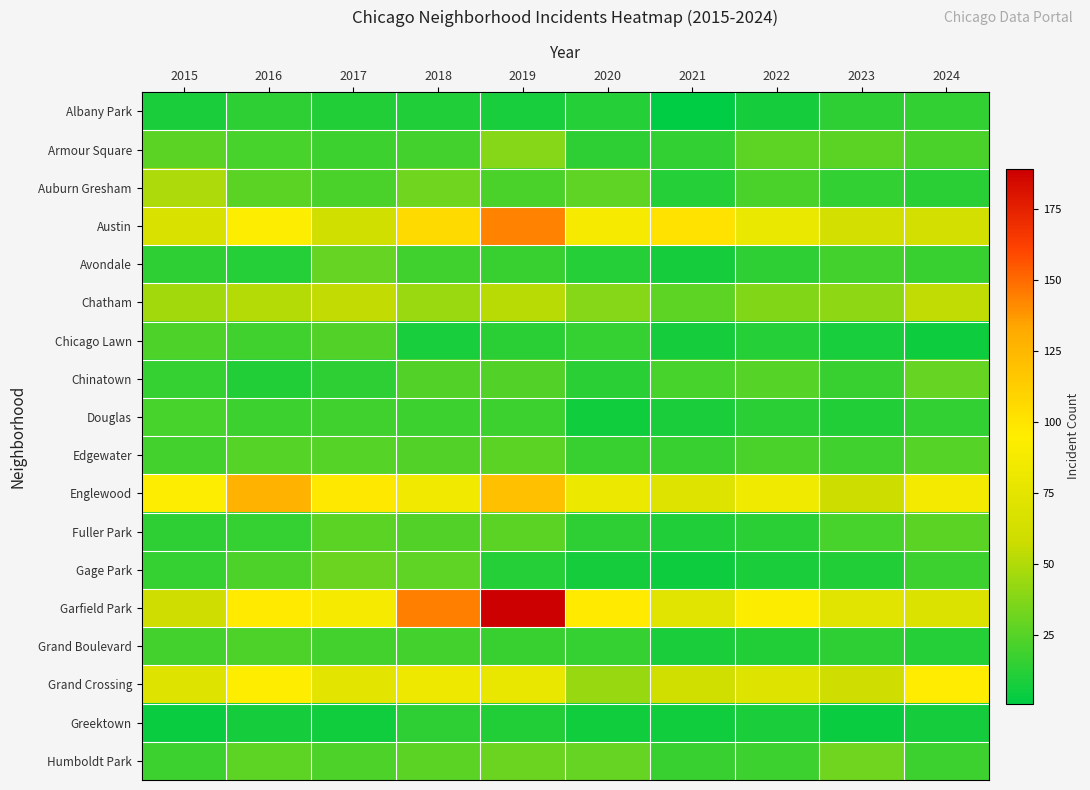

Reading left to right, list all the values displayed in this chart.

Albany Park: 2015=9	2016=14	2017=11	2018=10	2019=8	2020=12	2021=1	2022=7	2023=14	2024=15
Armour Square: 2015=26	2016=21	2017=18	2018=20	2019=38	2020=14	2021=15	2022=27	2023=26	2024=22
Auburn Gresham: 2015=49	2016=26	2017=22	2018=32	2019=22	2020=28	2021=12	2022=22	2023=15	2024=13
Austin: 2015=67	2016=94	2017=61	2018=106	2019=143	2020=88	2021=101	2022=80	2023=63	2024=63
Avondale: 2015=14	2016=12	2017=29	2018=19	2019=17	2020=12	2021=7	2022=14	2023=20	2024=17
Chatham: 2015=46	2016=51	2017=55	2018=44	2019=52	2020=38	2021=27	2022=37	2023=40	2024=54
Chicago Lawn: 2015=23	2016=19	2017=24	2018=8	2019=13	2020=16	2021=7	2022=12	2023=8	2024=5
Chinatown: 2015=16	2016=11	2017=14	2018=24	2019=24	2020=13	2021=21	2022=25	2023=17	2024=29
Douglas: 2015=21	2016=18	2017=19	2018=18	2019=18	2020=6	2021=9	2022=13	2023=11	2024=15
Edgewater: 2015=20	2016=25	2017=25	2018=24	2019=26	2020=17	2021=17	2022=22	2023=19	2024=25
Englewood: 2015=94	2016=128	2017=98	2018=85	2019=120	2020=82	2021=71	2022=84	2023=59	2024=87
Fuller Park: 2015=14	2016=16	2017=26	2018=24	2019=26	2020=14	2021=10	2022=13	2023=21	2024=26
Gage Park: 2015=16	2016=23	2017=31	2018=28	2019=12	2020=7	2021=5	2022=9	2023=11	2024=18
Garfield Park: 2015=60	2016=97	2017=89	2018=144	2019=189	2020=97	2021=73	2022=93	2023=73	2024=70
Grand Boulevard: 2015=20	2016=23	2017=20	2018=20	2019=17	2020=16	2021=9	2022=11	2023=14	2024=12
Grand Crossing: 2015=71	2016=95	2017=75	2018=83	2019=79	2020=43	2021=61	2022=71	2023=60	2024=96
Greektown: 2015=4	2016=7	2017=6	2018=14	2019=11	2020=6	2021=6	2022=9	2023=4	2024=7
Humboldt Park: 2015=18	2016=27	2017=23	2018=26	2019=31	2020=29	2021=17	2022=18	2023=32	2024=18